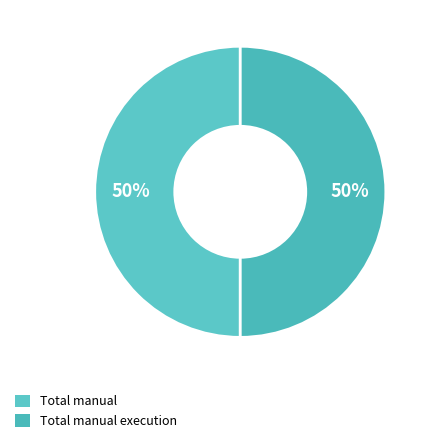

What is the largest slice in the pie chart?

Total manual